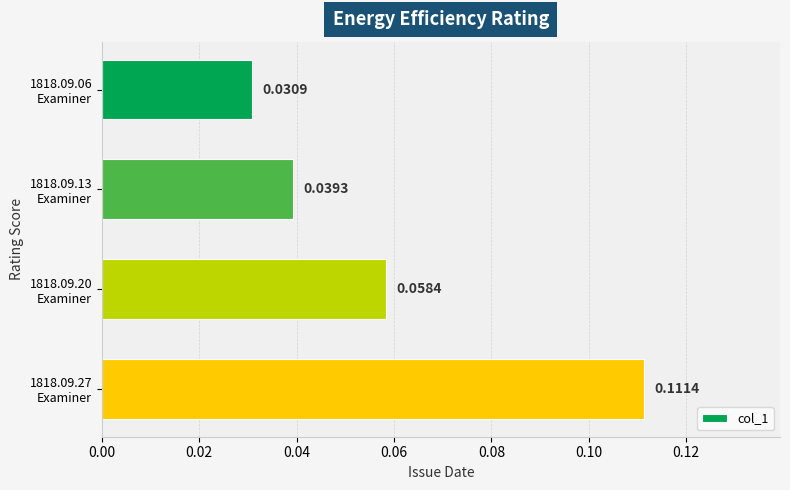

Count the values in the range 0 to 1.

4